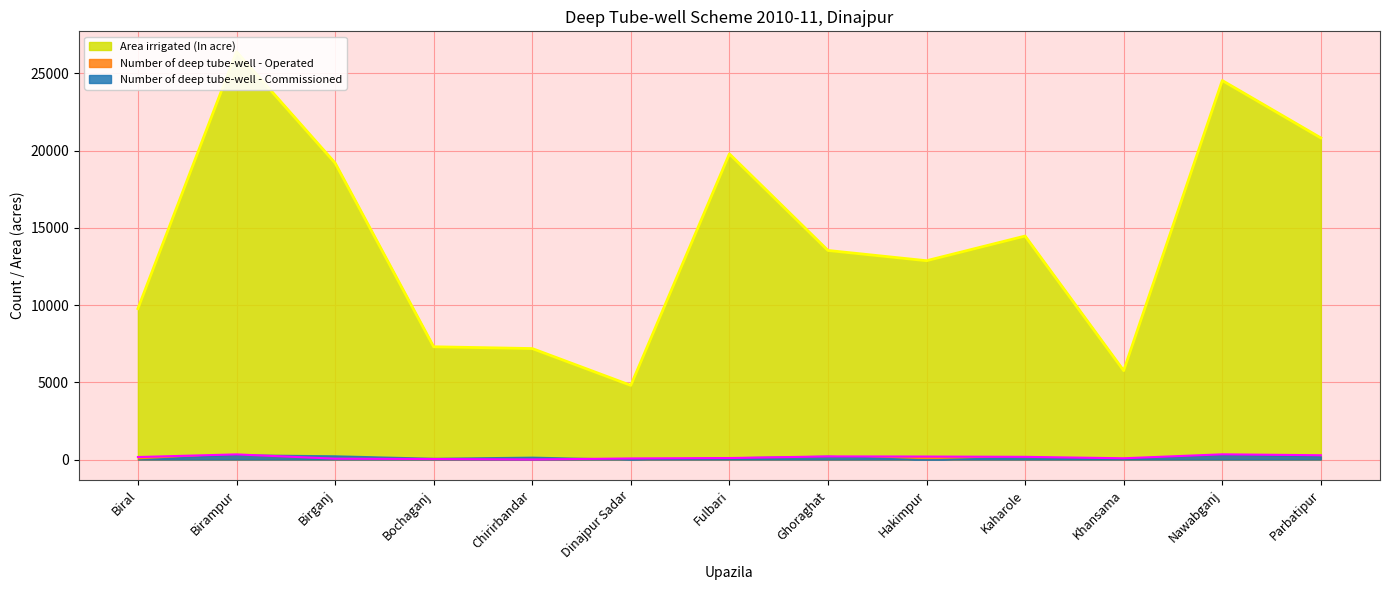

True or false: Area irrigated (In acre) and Number of deep tube-well - Operated intersect in this chart.

False